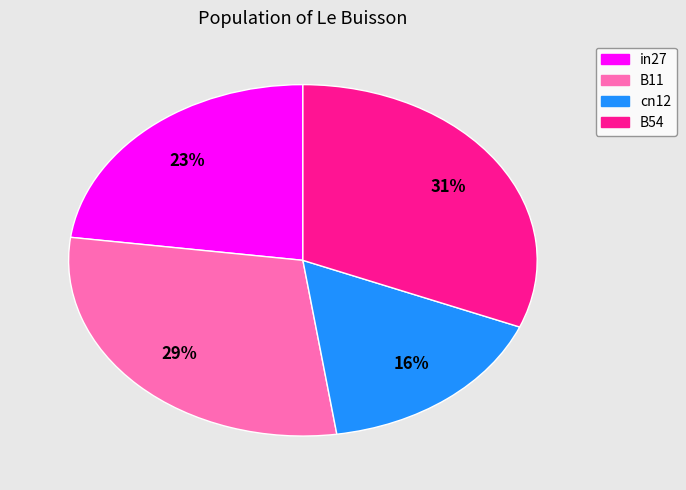

To the nearest percent, what is the difference between the largest and smallest slice percentages?

15%